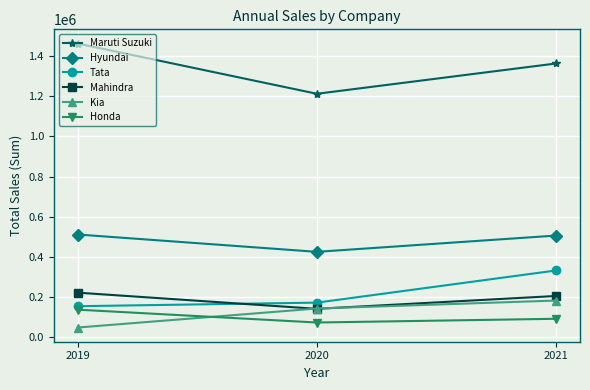

The value of Maruti Suzuki at 2019 is 1464450. True or false?

True